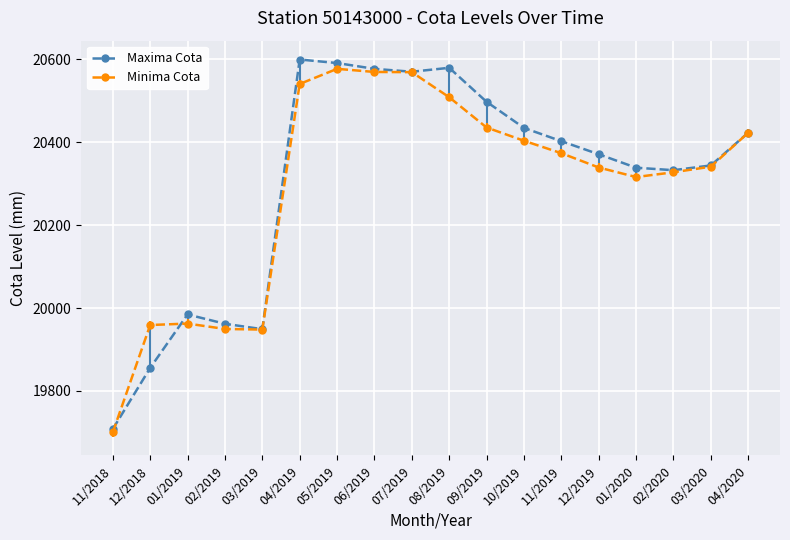

Which series has the largest total across all categories?

Maxima Cota